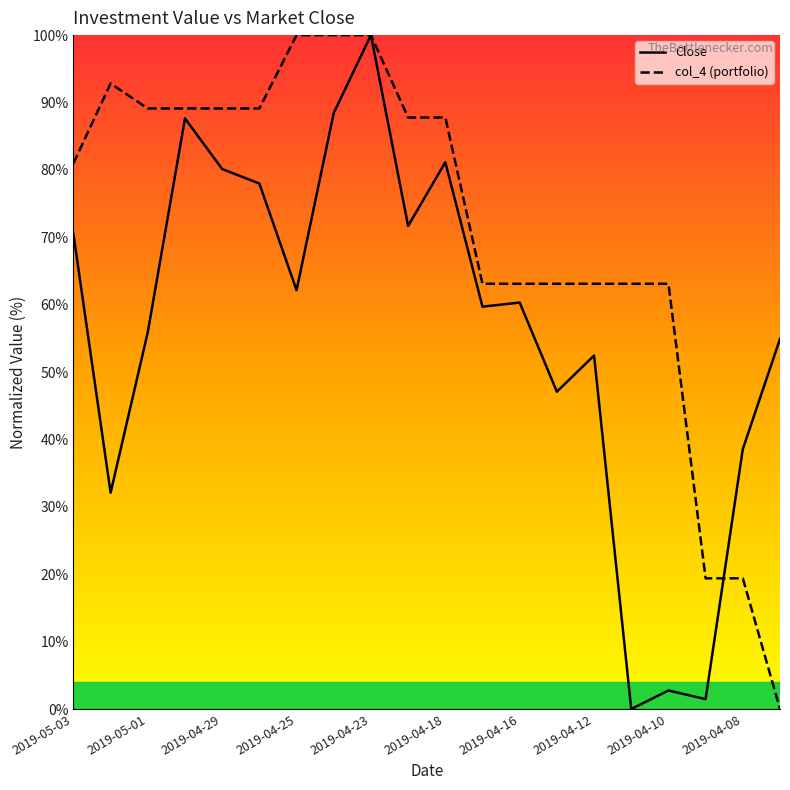

Which series ends up on top after the final intersection of Close and col_4 (portfolio)?

Close